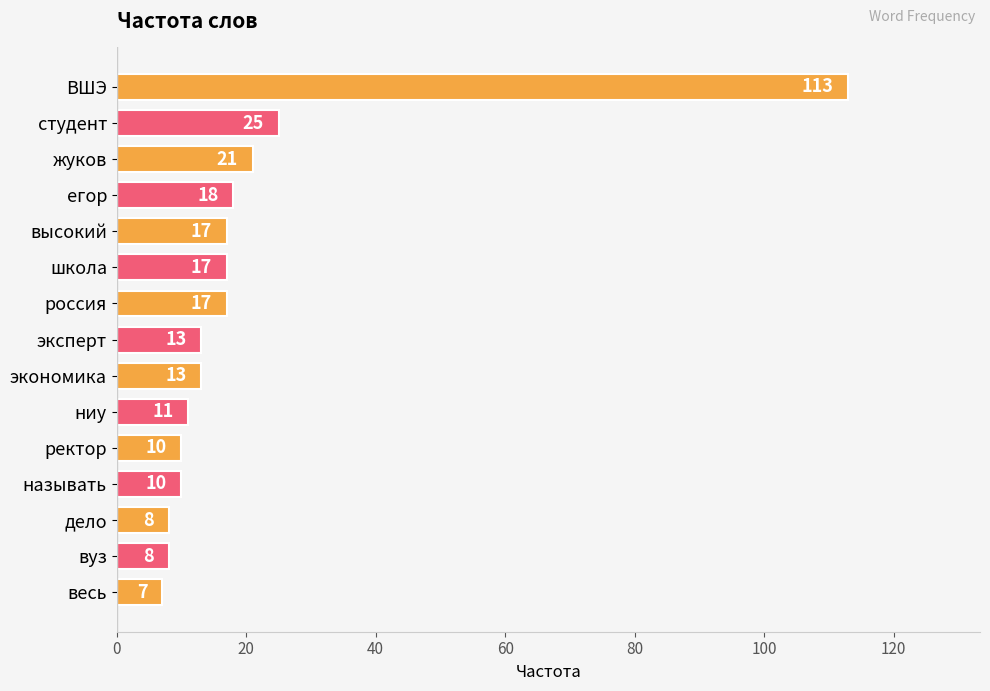

Count the number of categories in the chart.

15